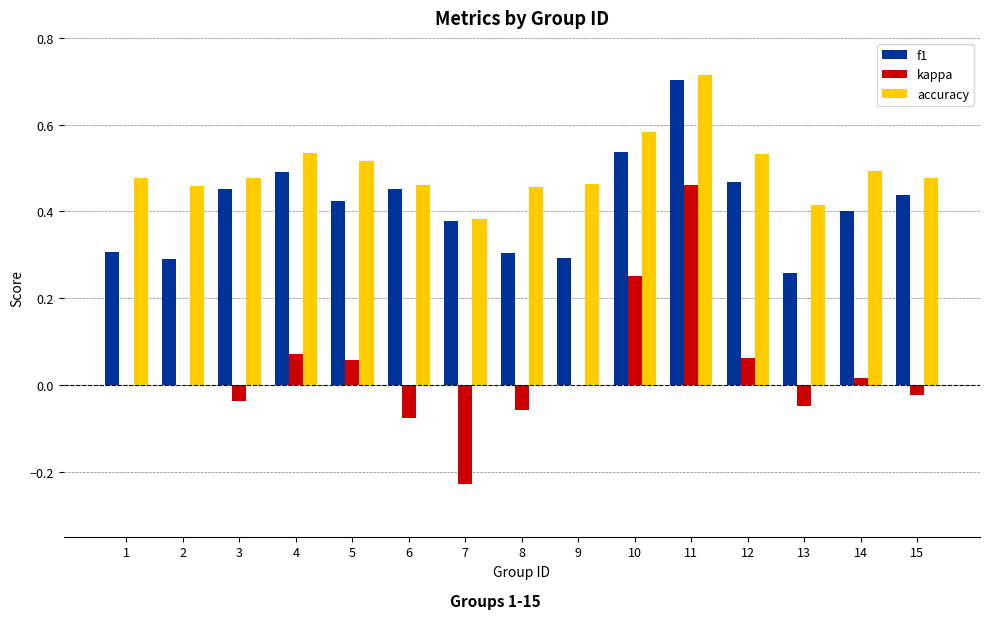

Which category has the highest value in the f1 series?

11